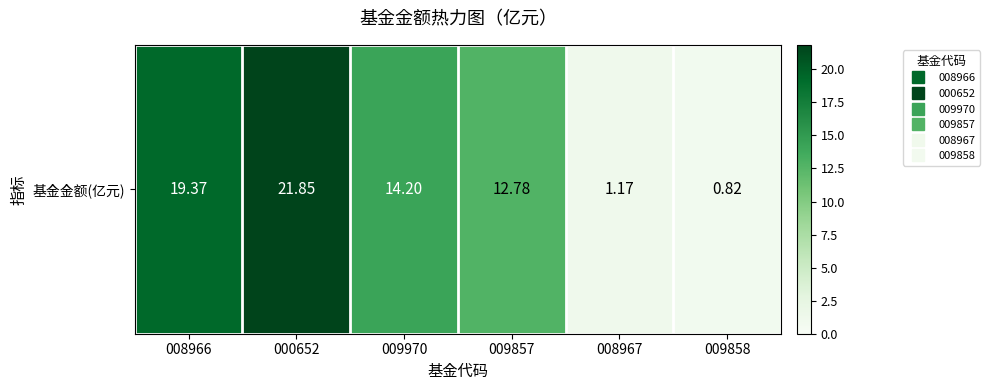

Which label corresponds to the largest value in the chart?

000652